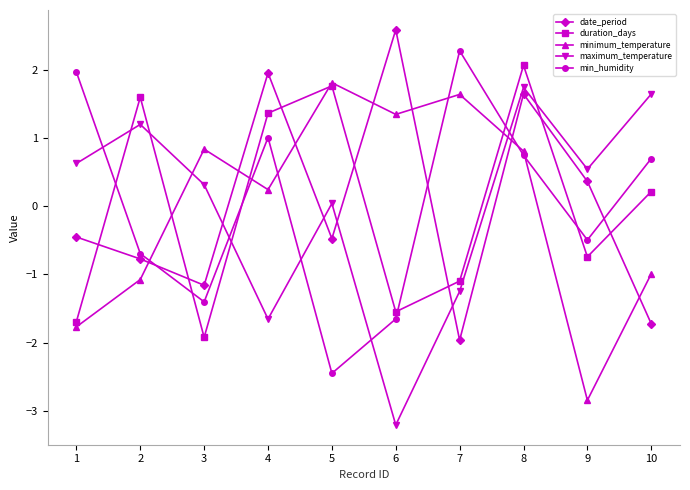

How many negative values does the min_humidity series have?

5